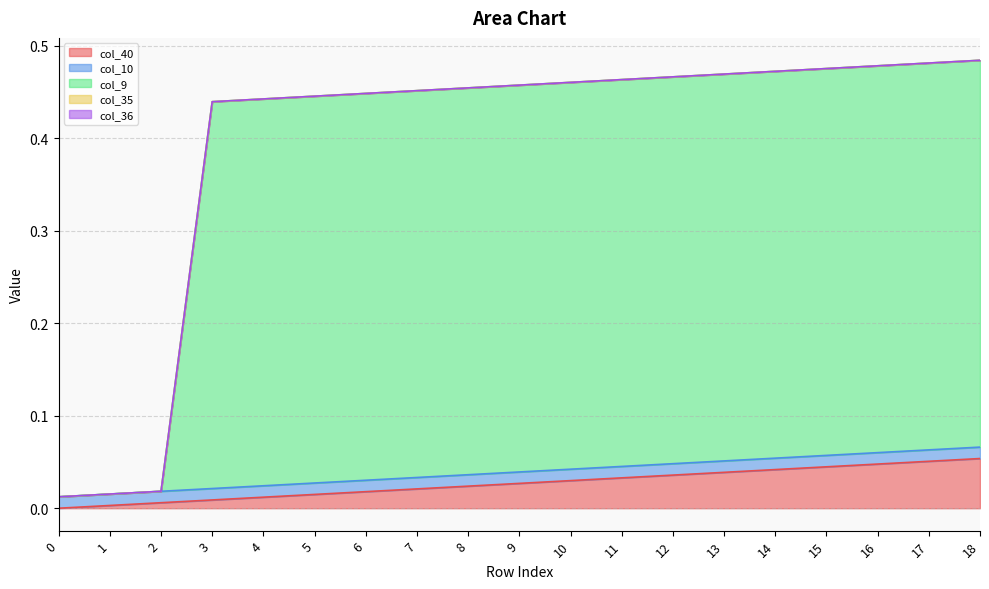

List the labels in order of col_10 value, smallest first.

0, 1, 2, 3, 4, 5, 6, 7, 8, 9, 10, 11, 12, 13, 14, 15, 16, 17, 18